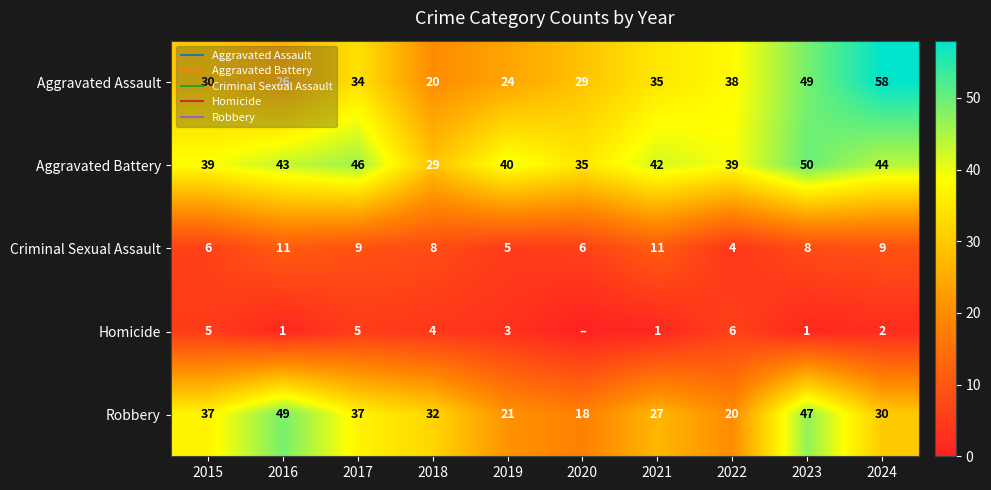

At which label is Criminal Sexual Assault closest to 7?

2015